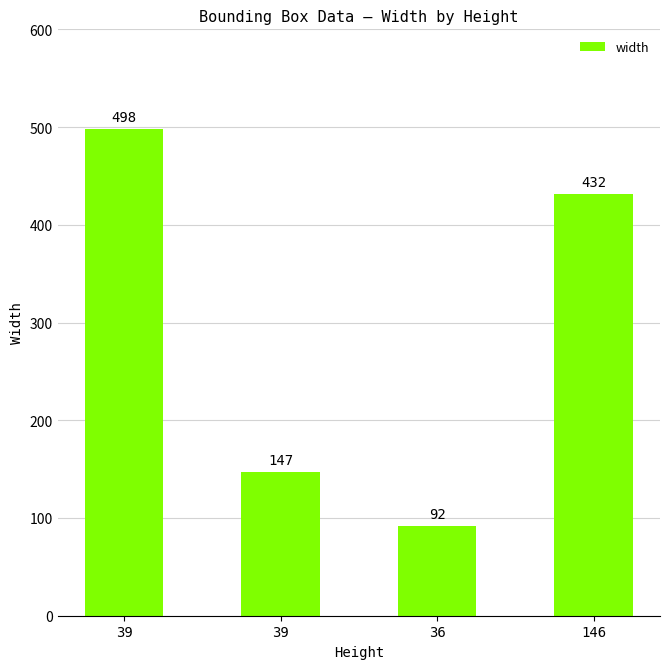

How many values are below 432?

2